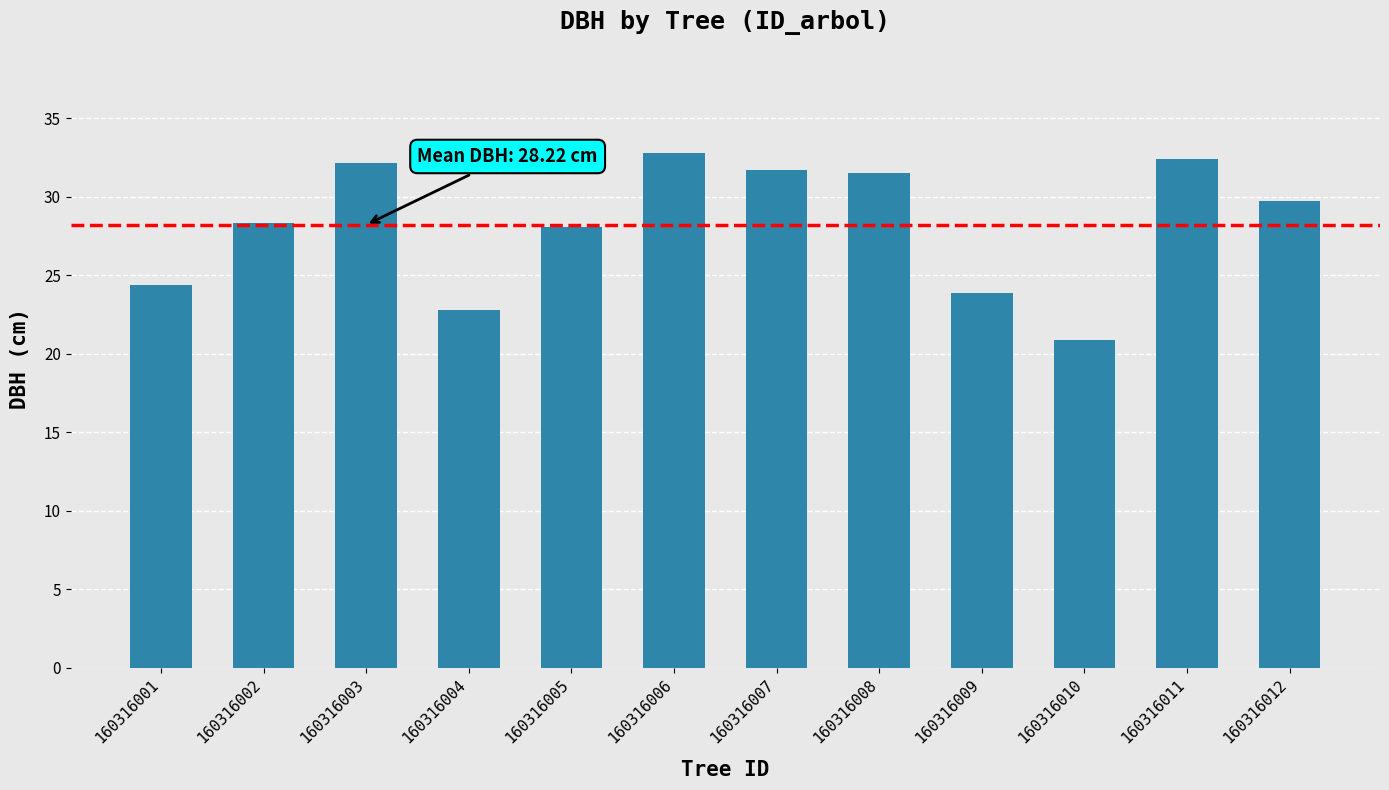

What is the sum of all values?

338.6